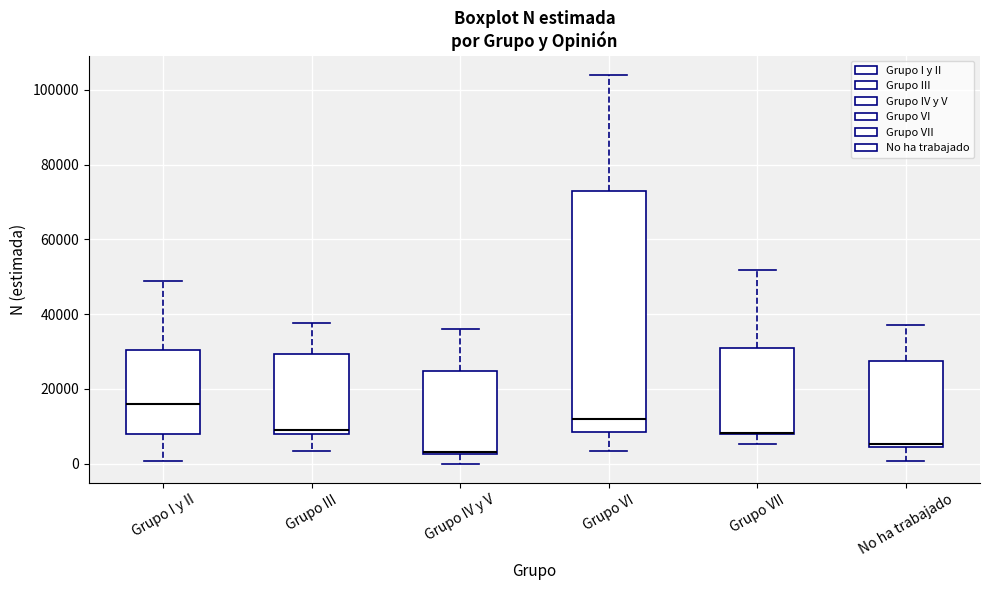

Comparing the boxes themselves (not the whiskers), which one is the tallest?

Grupo VI